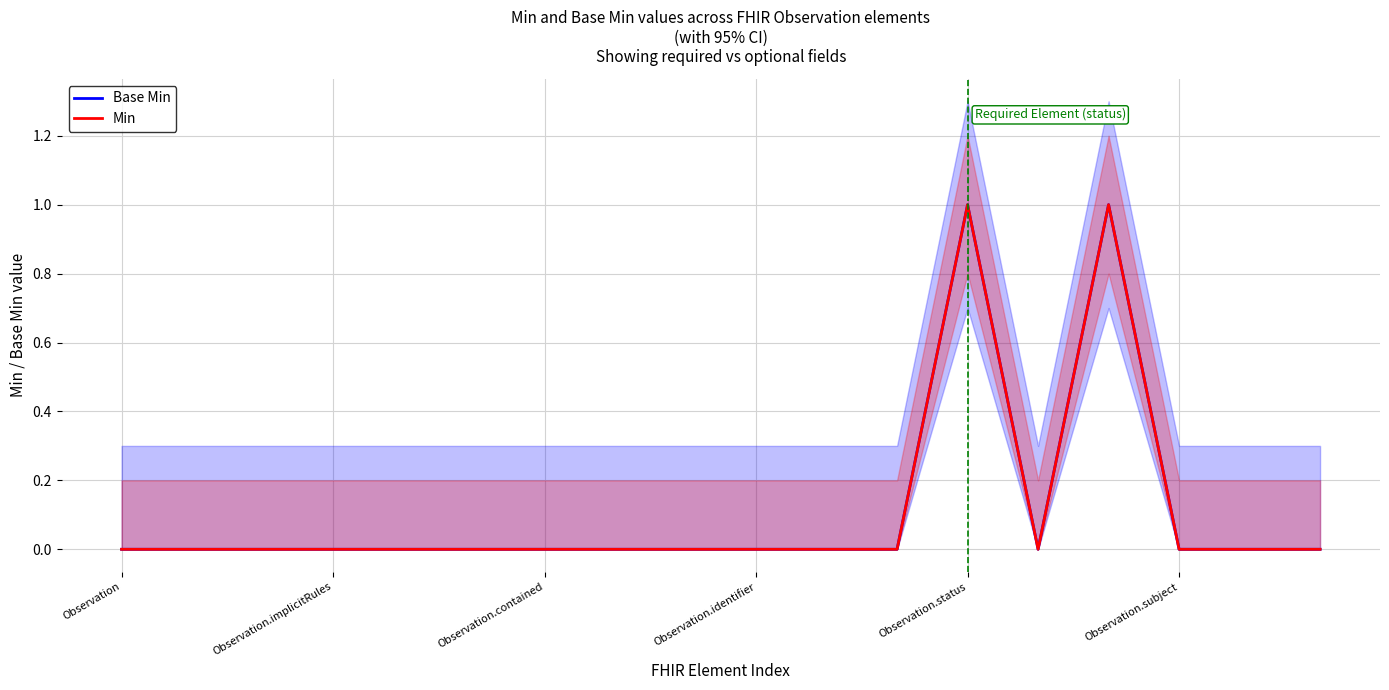

Is it true that Min equals 0 at Observation.identifier?

True